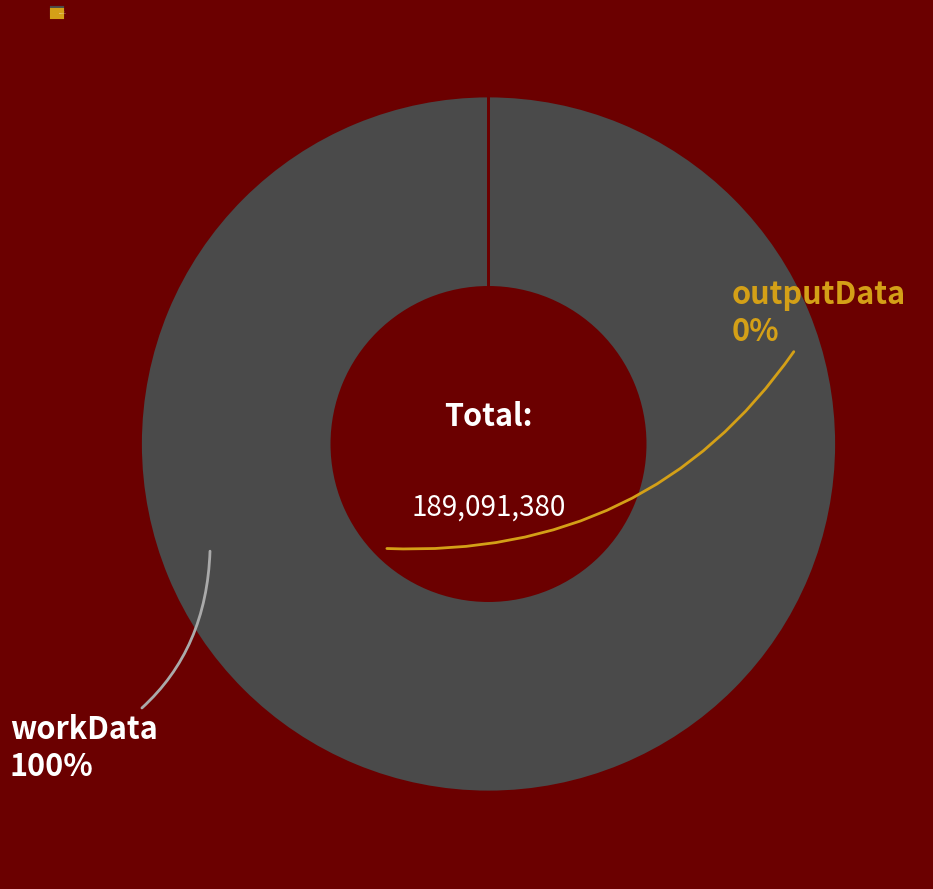

What is the majority slice?

workData